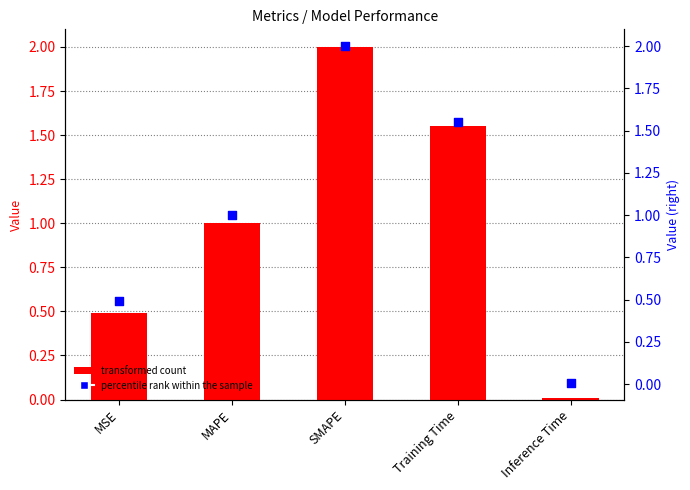

Which series has the largest total across all categories?

col_1